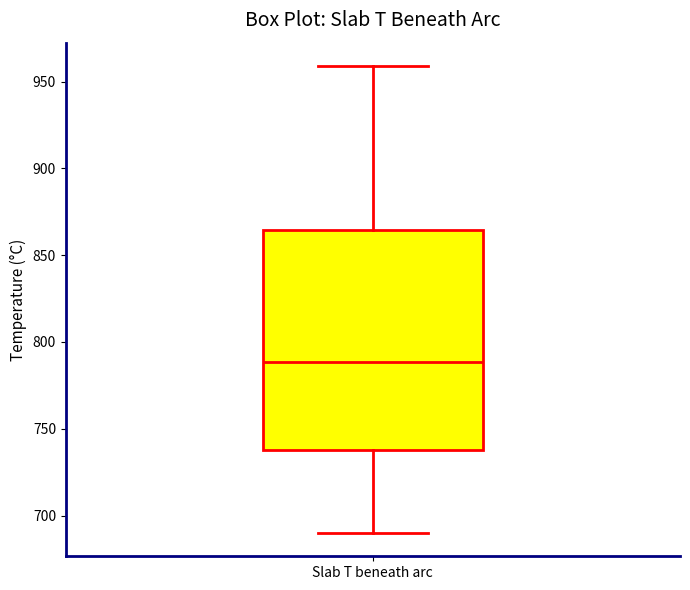

Read this box plot against the y-axis: the position of the median line, the range covered by the box, and the ends of both whiskers. The values are not printed on the chart, so give them approximately, as read against the axis.

median 790, box 740 to 865, whiskers 690 to 960